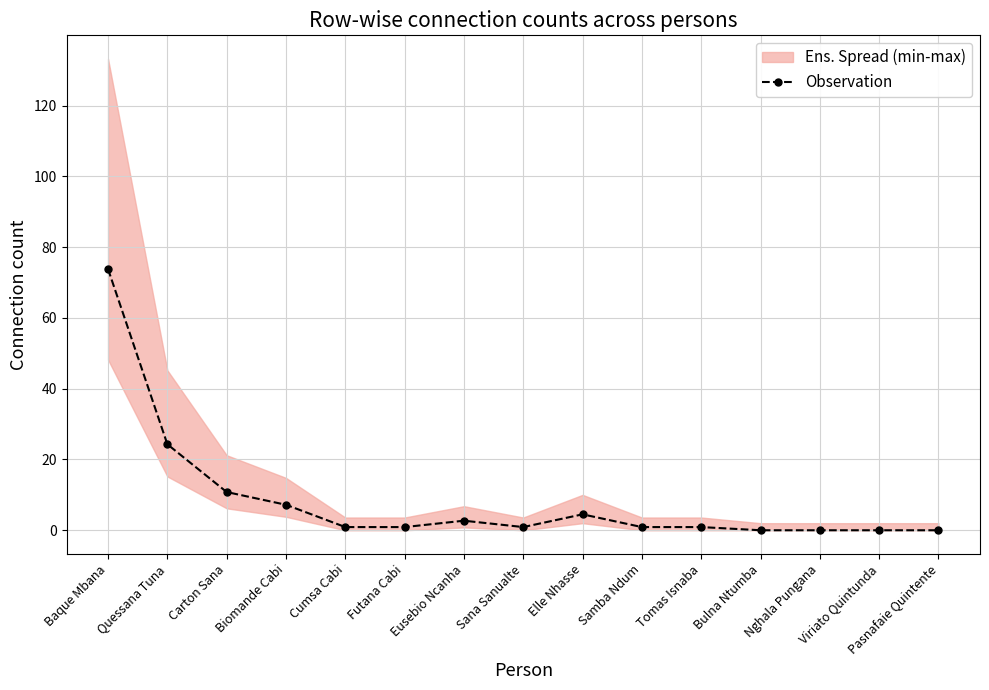

Rank the categories by value from highest to lowest.

Baque Mbana, Quessana Tuna, Carton Sana, Biomande Cabi, Elle Nhasse, Eusebio Ncanha, Cumsa Cabi, Futana Cabi, Sana Sanualte, Samba Ndum, Tomas Isnaba, Bulna Ntumba, Nghala Pungana, Viriato Quintunda, Pasnafaie Quintente